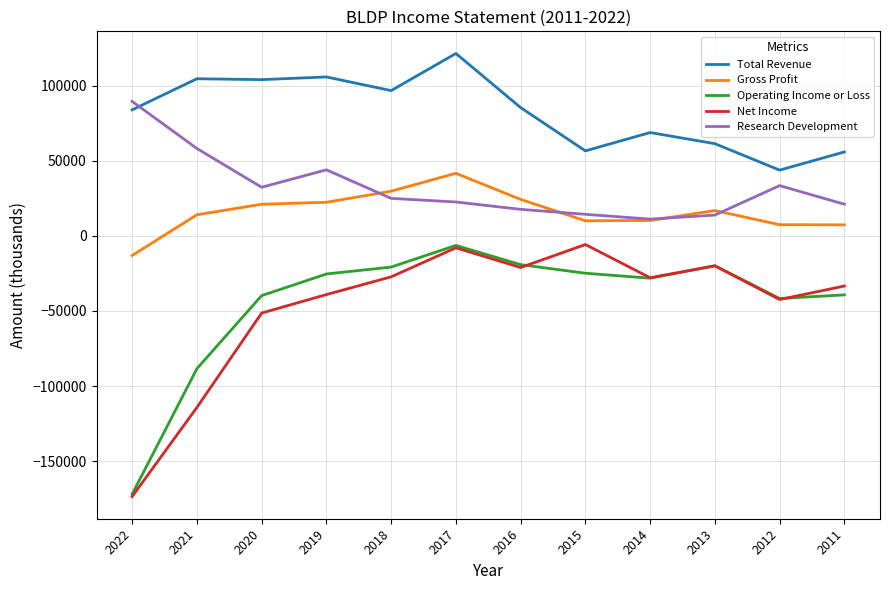

Is the value of Research Development at 2020 greater than the value of Net Income at 2019?

Yes